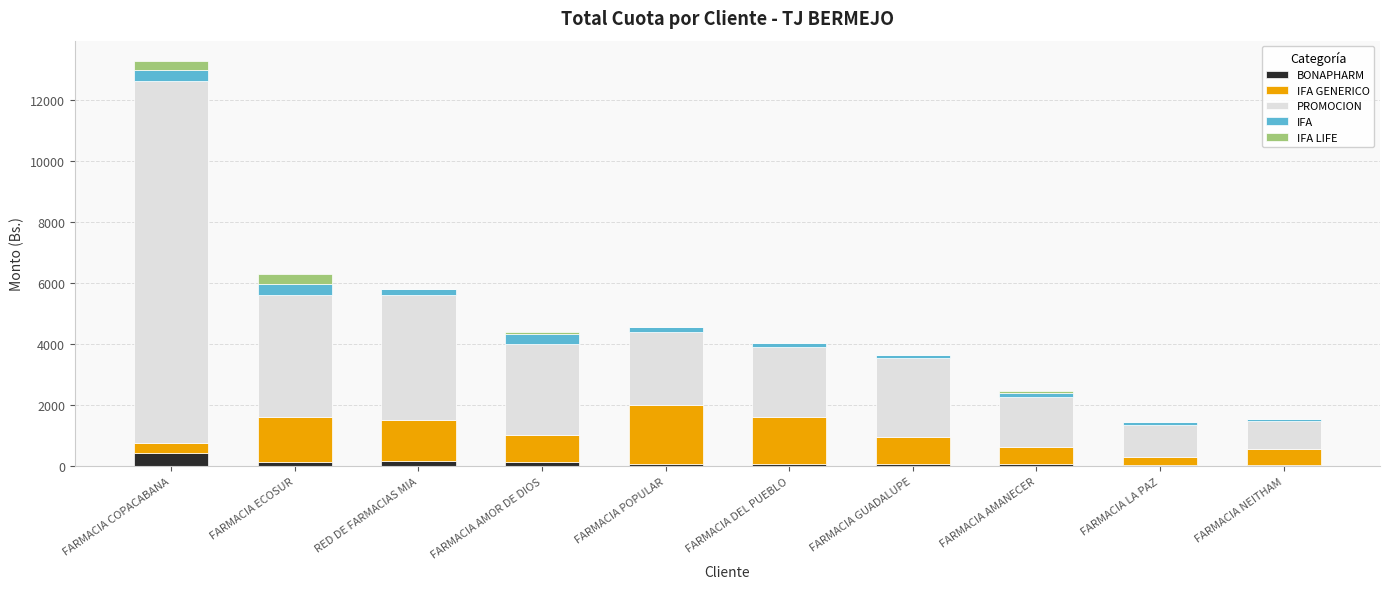

What is the maximum value for BONAPHARM?

434.6